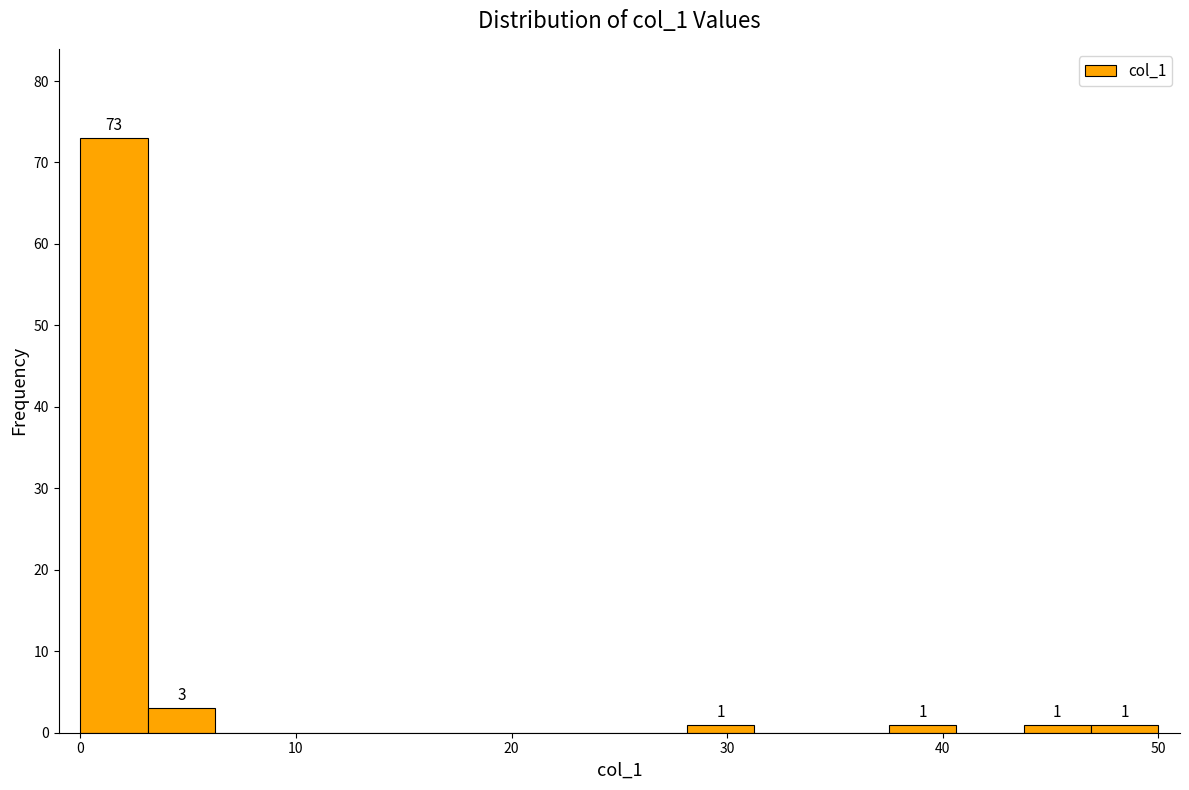

Around what value on the x-axis is the tallest bar? Give the approximate position of its centre, as read against the axis.

2